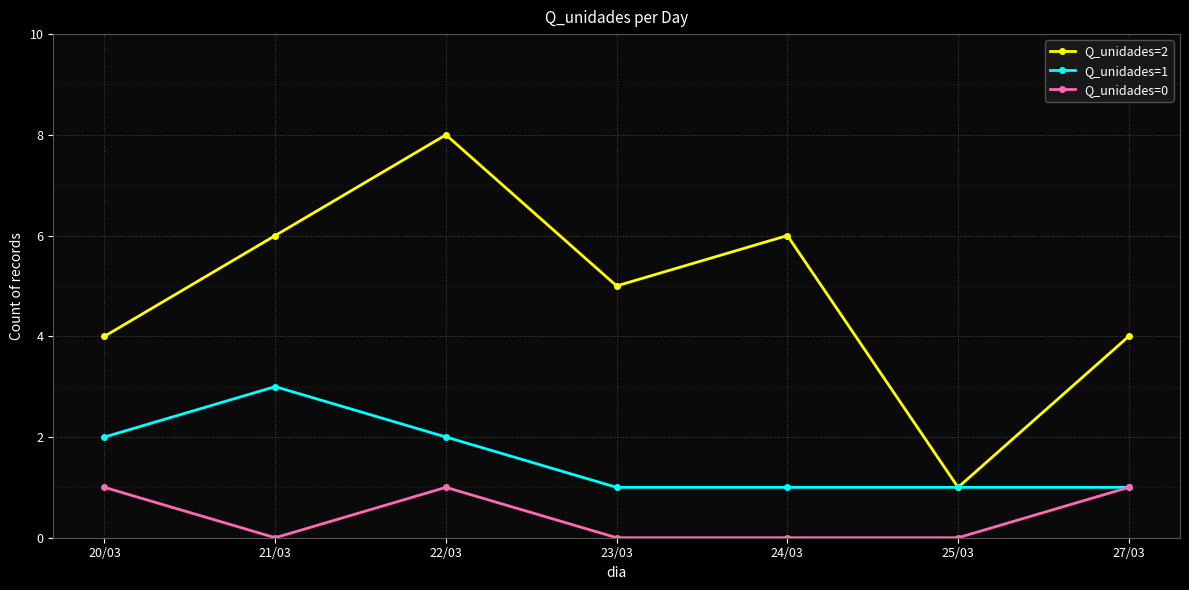

True or false: Q_unidades=2 and Q_unidades=0 intersect in this chart.

False